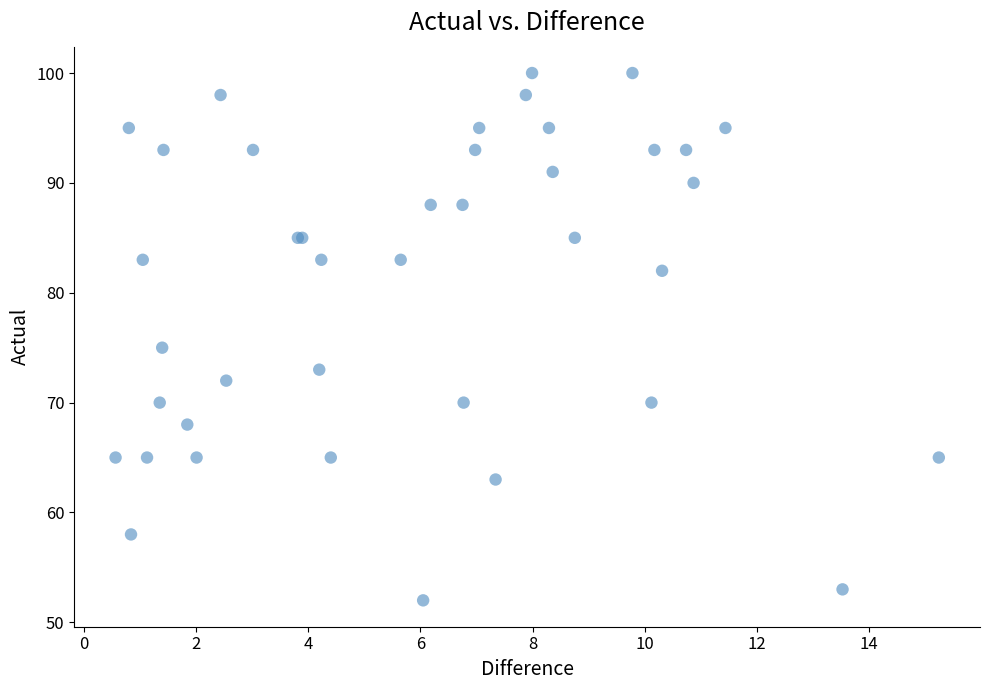

What Y value in the scatter plot is closest to 76?

75